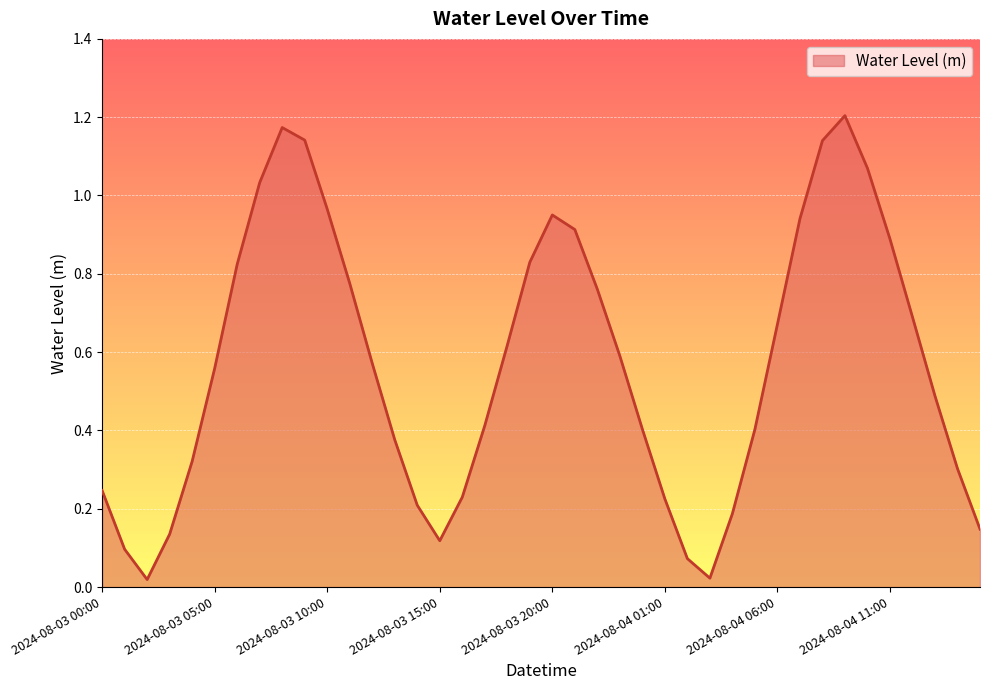

Does the chart display data point markers on the line(s)?

No